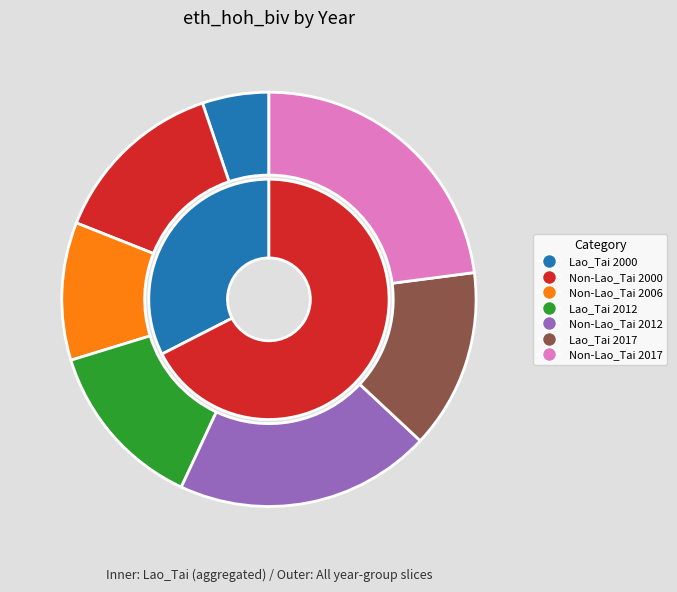

To the nearest percent, what percentage of the pie is Non-Lao_Tai 2017?

23%